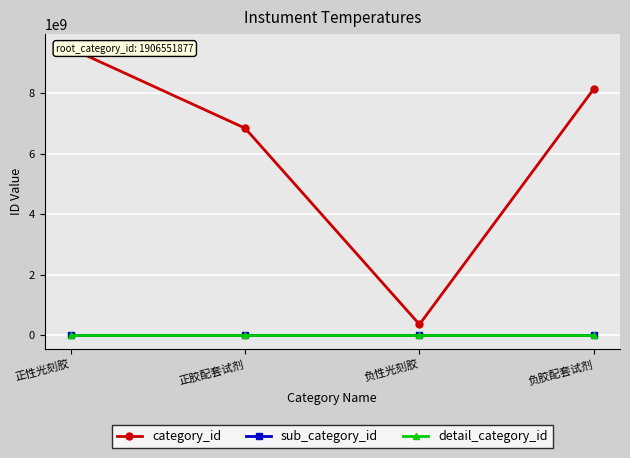

True or false: detail_category_id and category_id cross at least once.

False